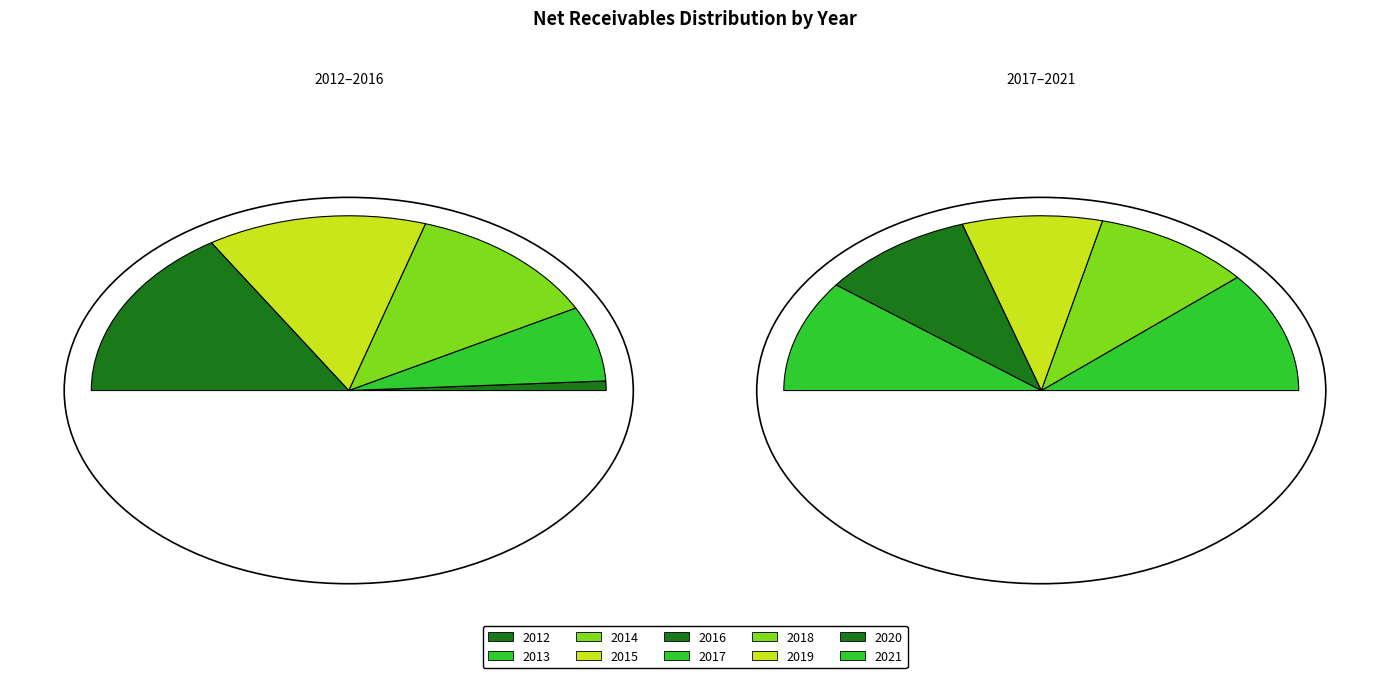

Is 2015 the majority of the pie?

No